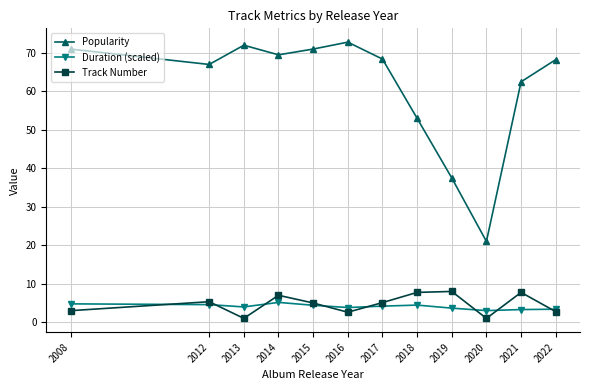

At which category does the chart reach its peak across all series?

2016